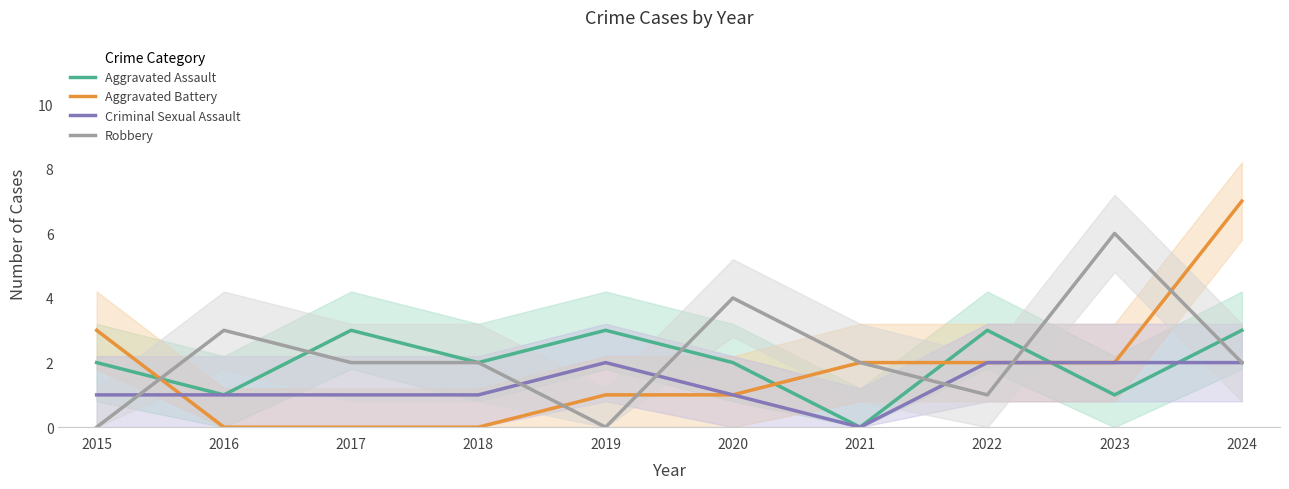

What is the total value across all series at 2024?

14